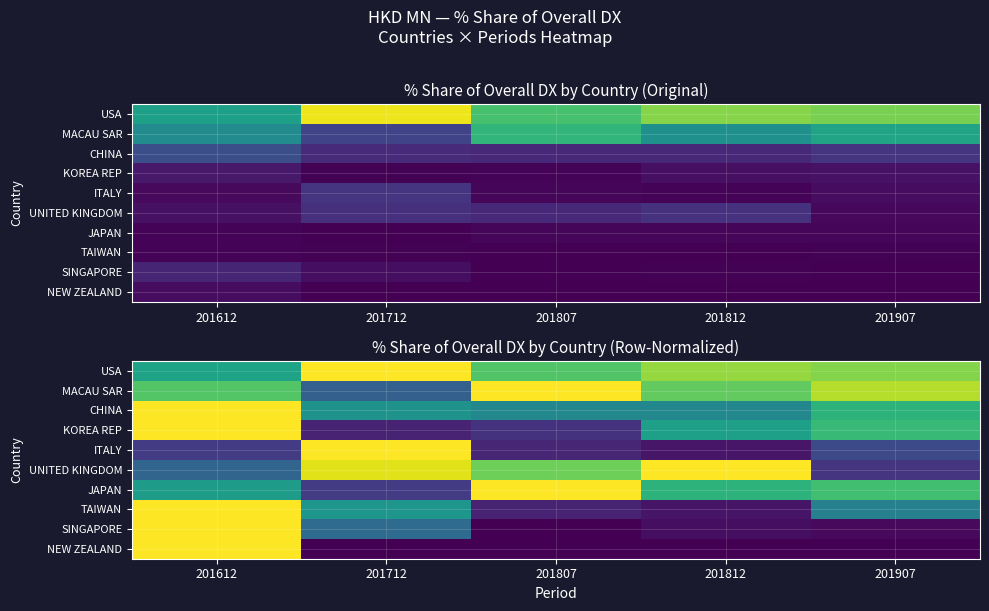

Is it true that NEW ZEALAND equals 0.6 at 201612?

False